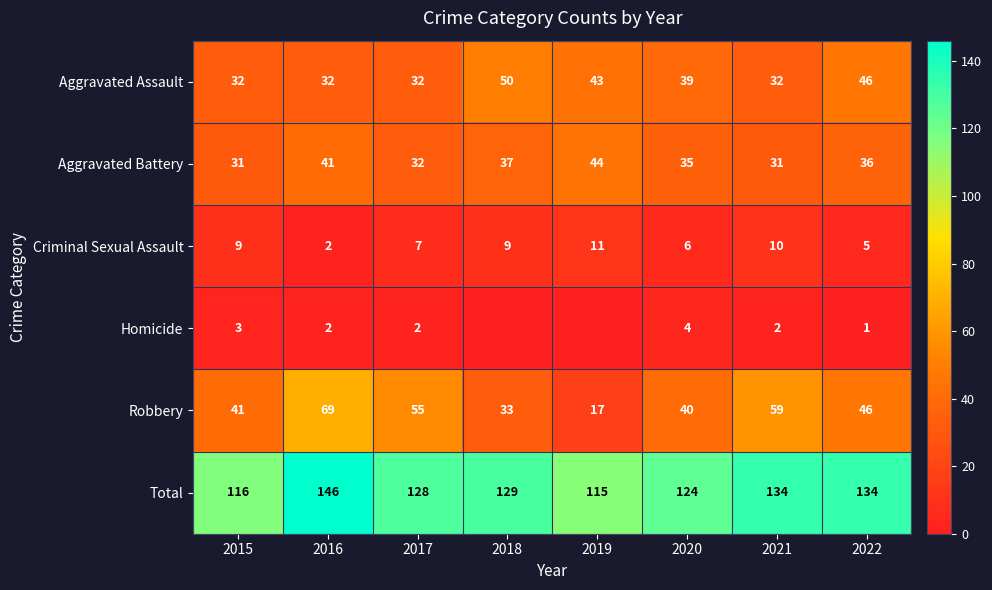

The value of Aggravated Assault at 2015 is 32. True or false?

True